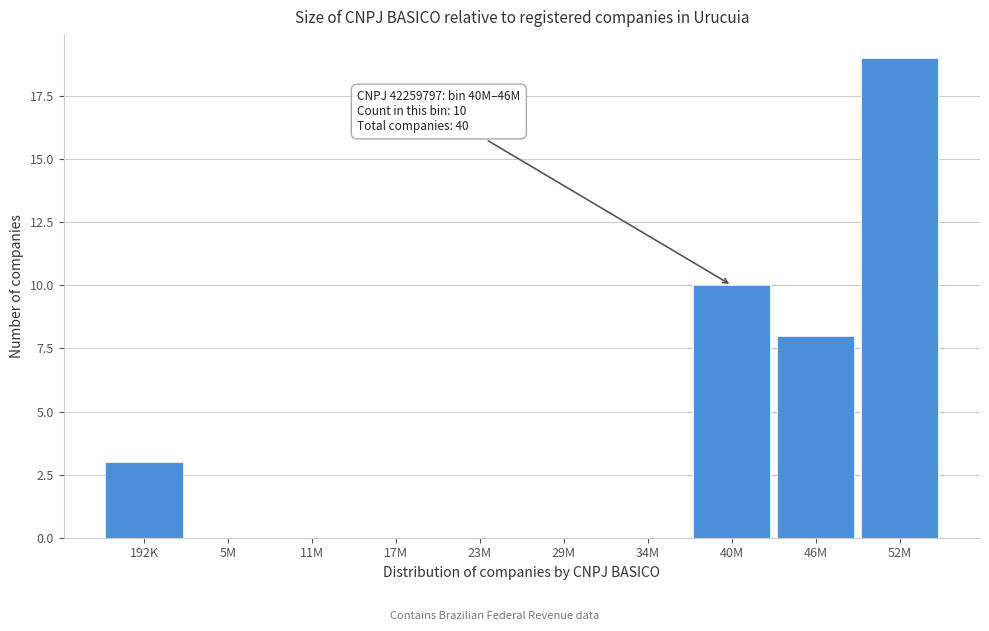

Reading left to right, what are all the values shown in this chart?

192K=3	5M=0	11M=0	17M=0	23M=0	29M=0	34M=0	40M=10	46M=8	52M=19